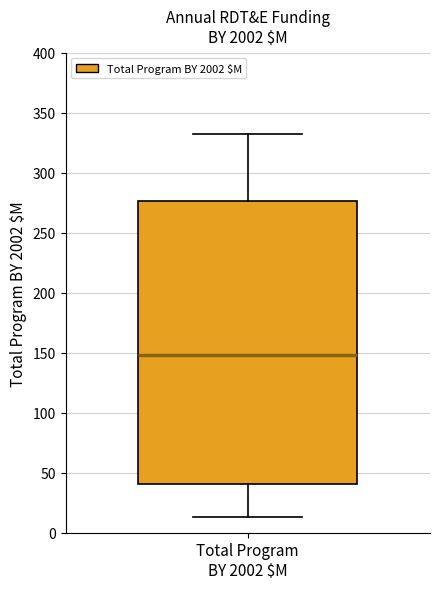

Where does the upper whisker of the box for Total Program BY 2002 $M end on the y-axis? The values are not printed on the chart, so give them approximately, as read against the axis.

330